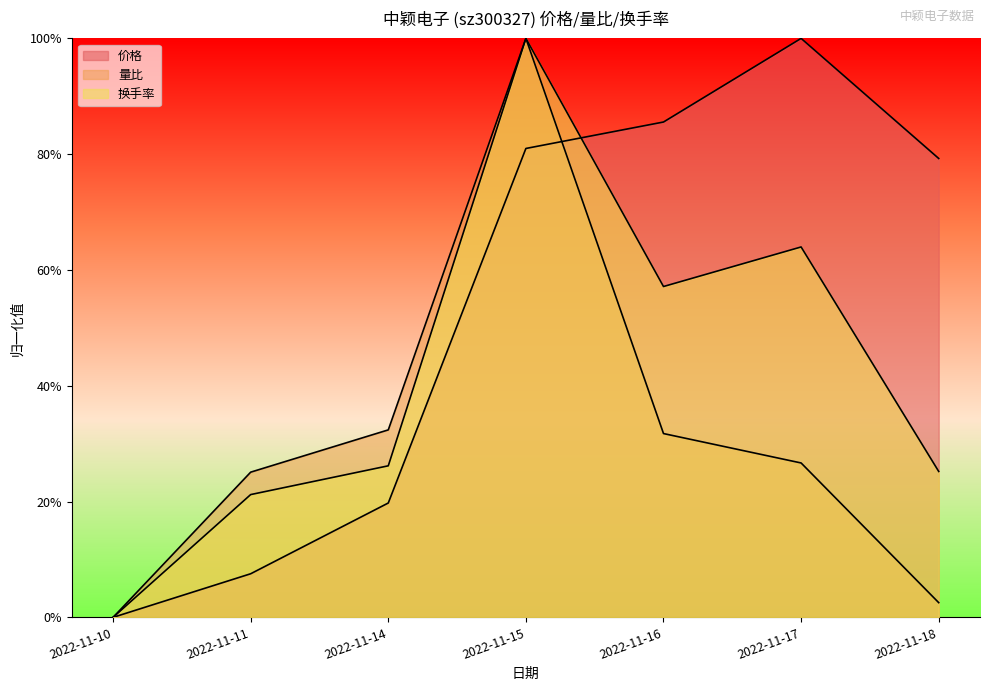

Which category has the highest value in the 价格 series?

2022-11-17